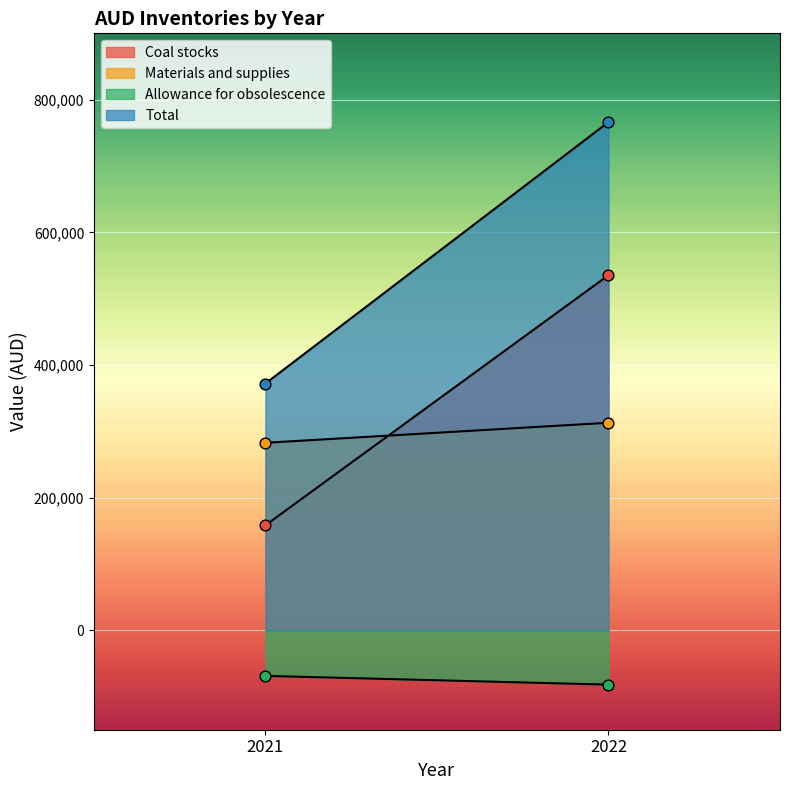

Is the value of Materials and supplies at 2022 greater than the value of Coal stocks at 2022?

No